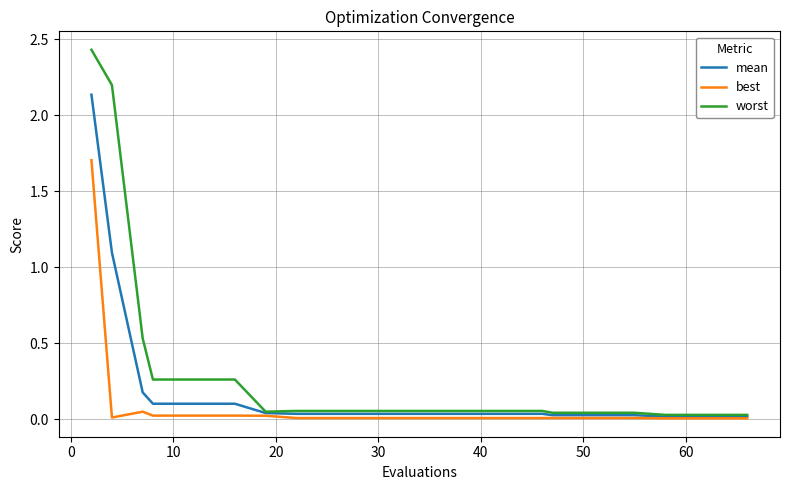

Which series has the largest range (max minus min)?

worst